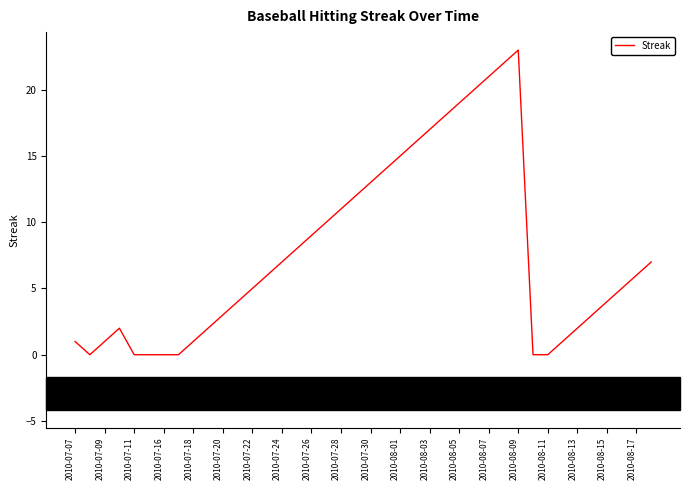

What is the greatest value displayed?

23